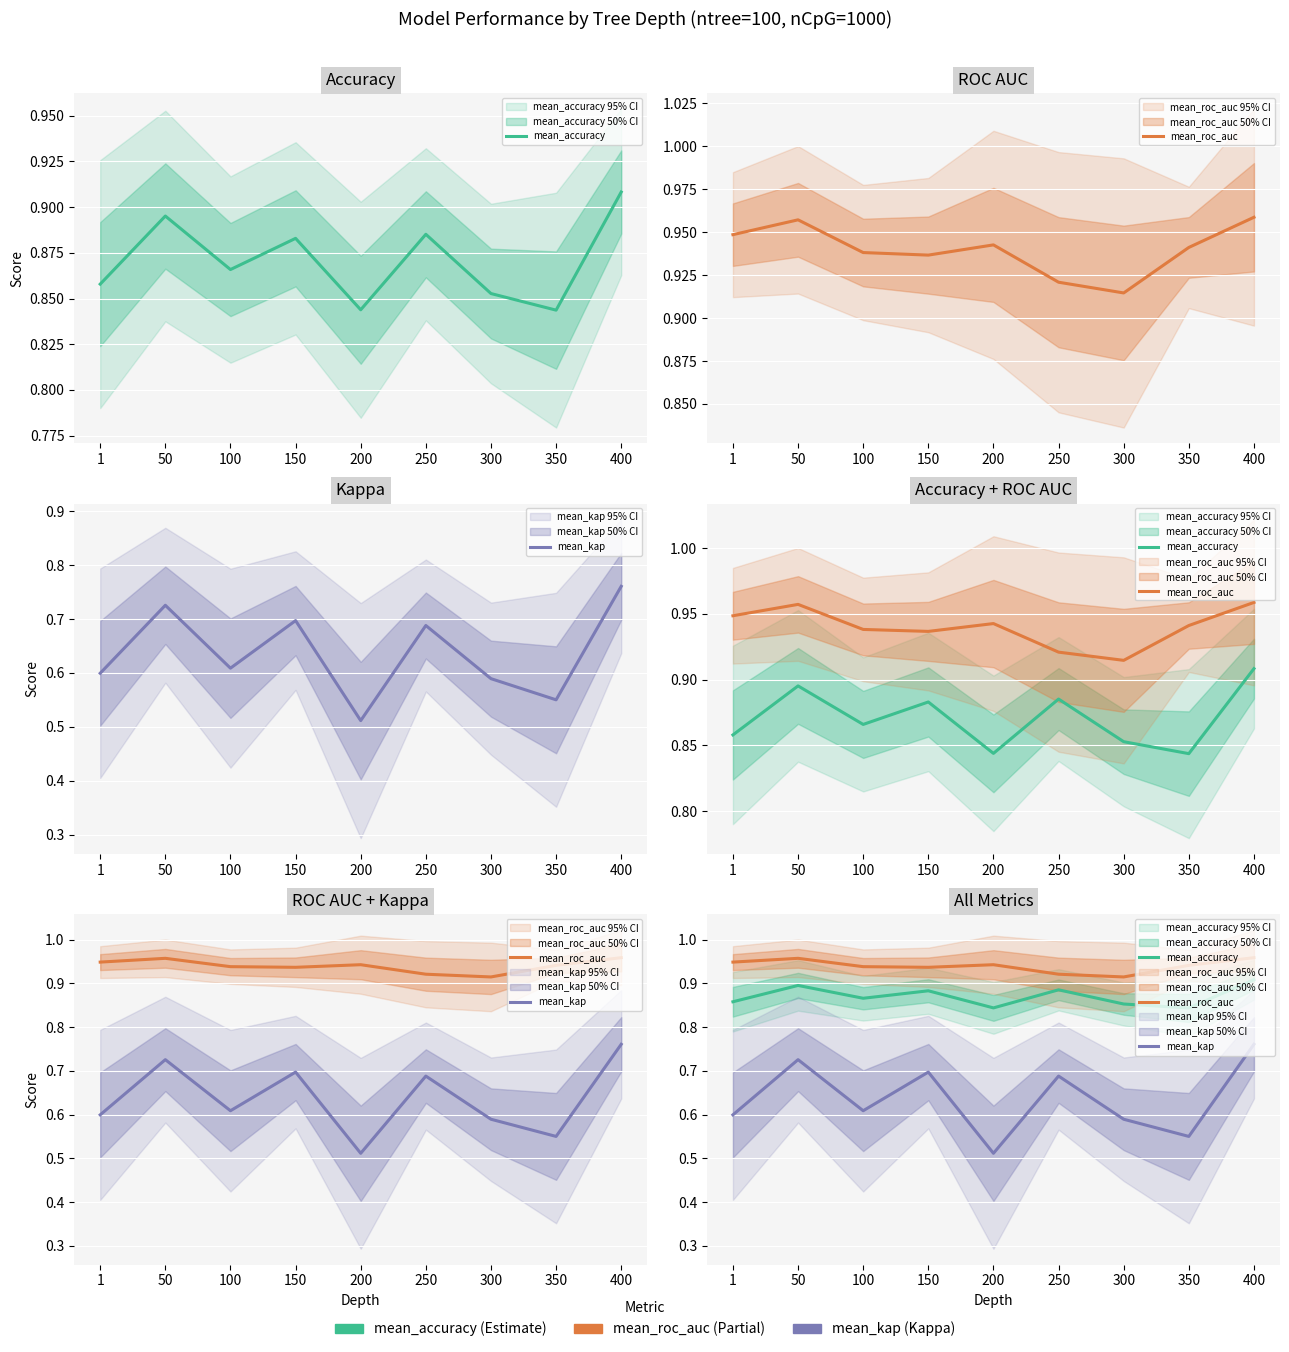

What is the spread (max minus min) of values at 150?

0.2